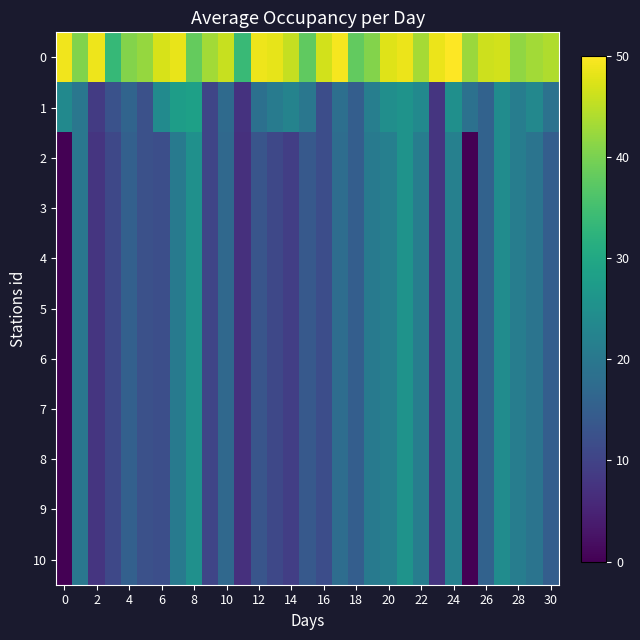

Rank the series by their maximum value, from lowest to highest.

2, 3, 4, 5, 6, 7, 8, 9, 10, 1, 0